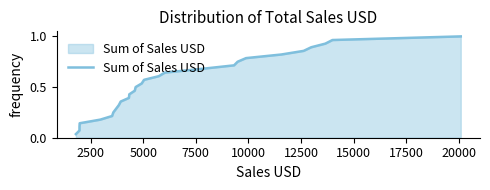

How many distinct data groups are displayed?

1